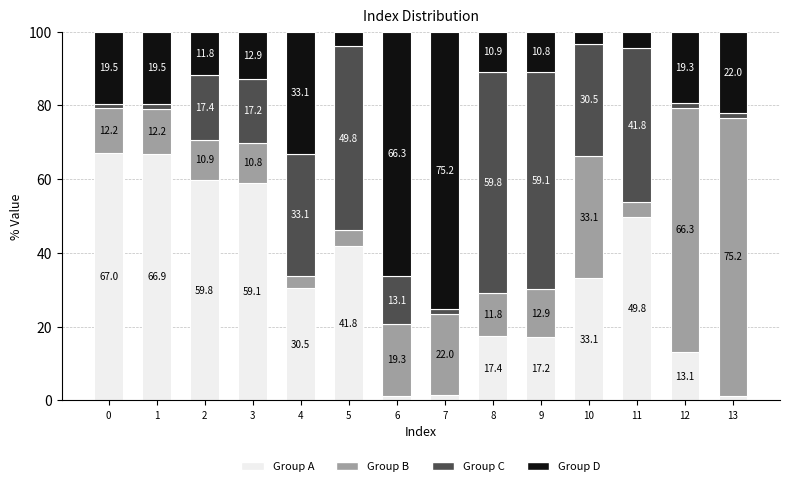

At which label is Group A closest to 34?

10